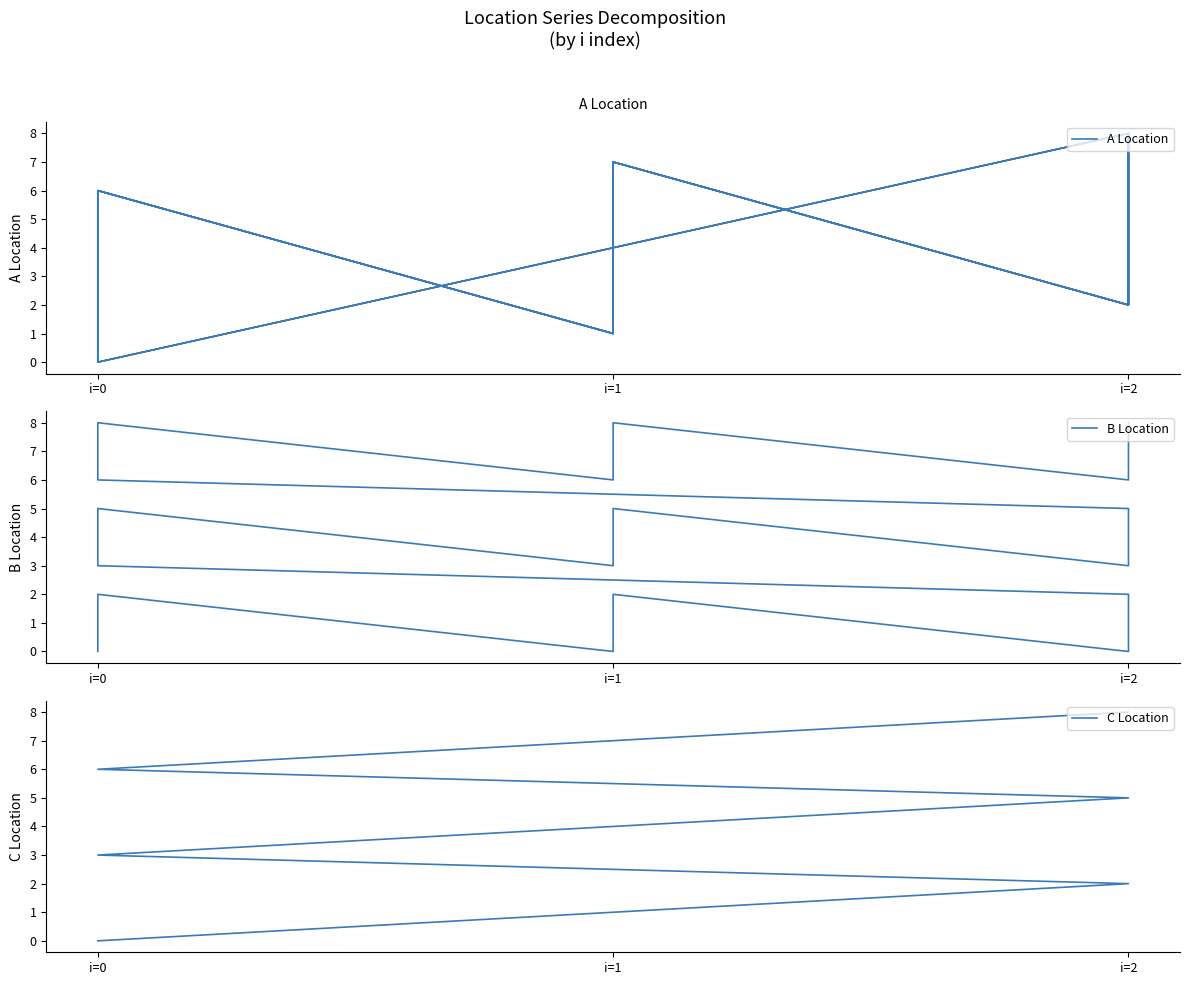

Where is the first local maximum for A Location?

i=0